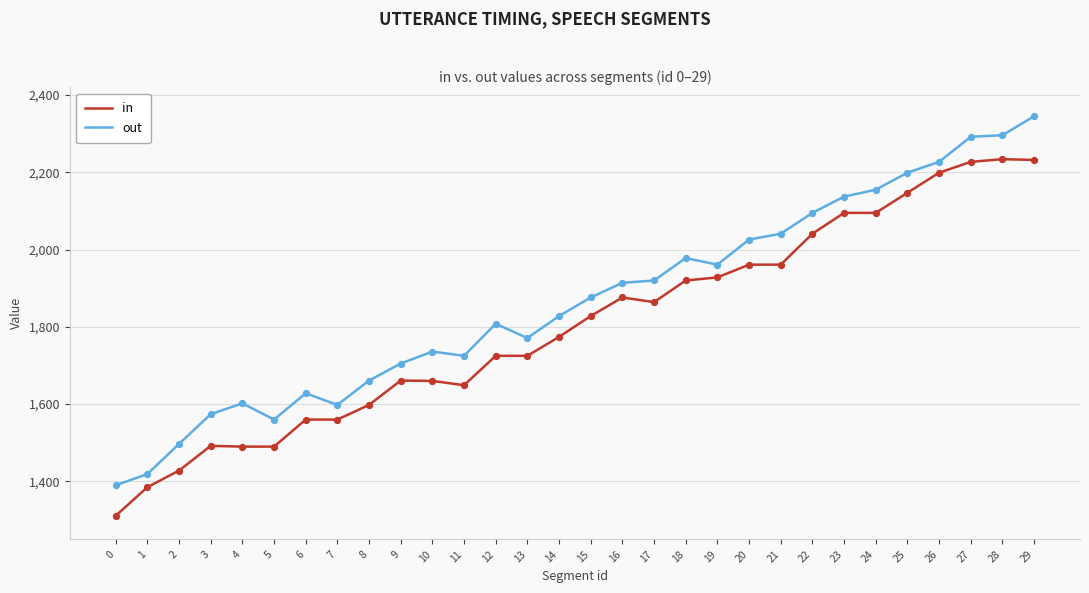

What is the total value across all series at 14?

3602